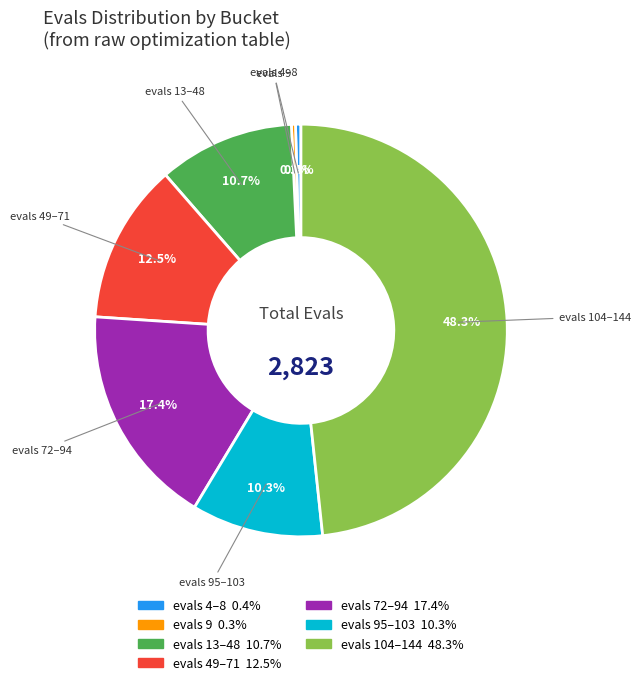

Does any single category account for the majority?

No